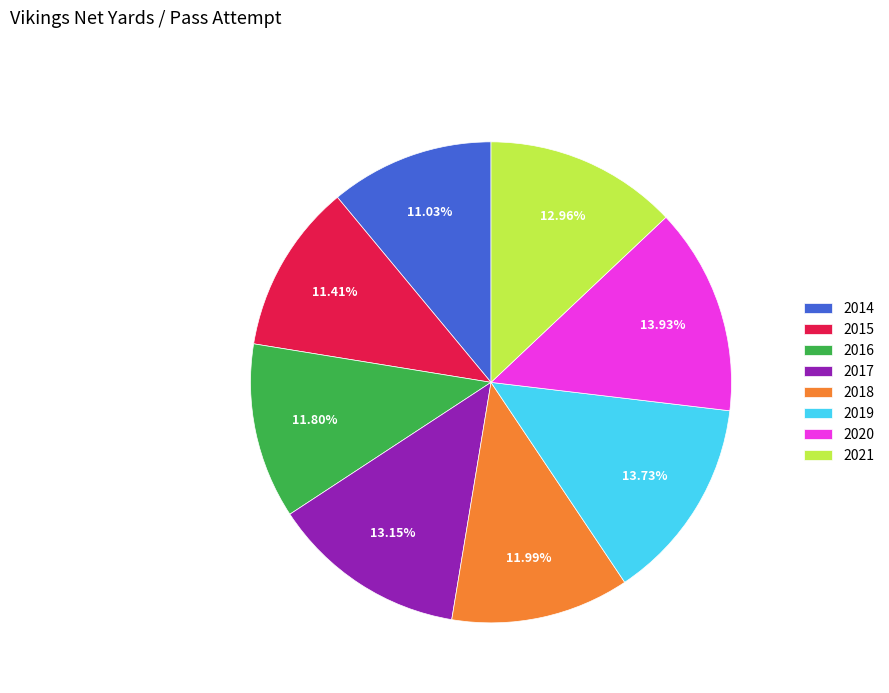

What percentage is the 2019 slice, to the nearest percent?

14%